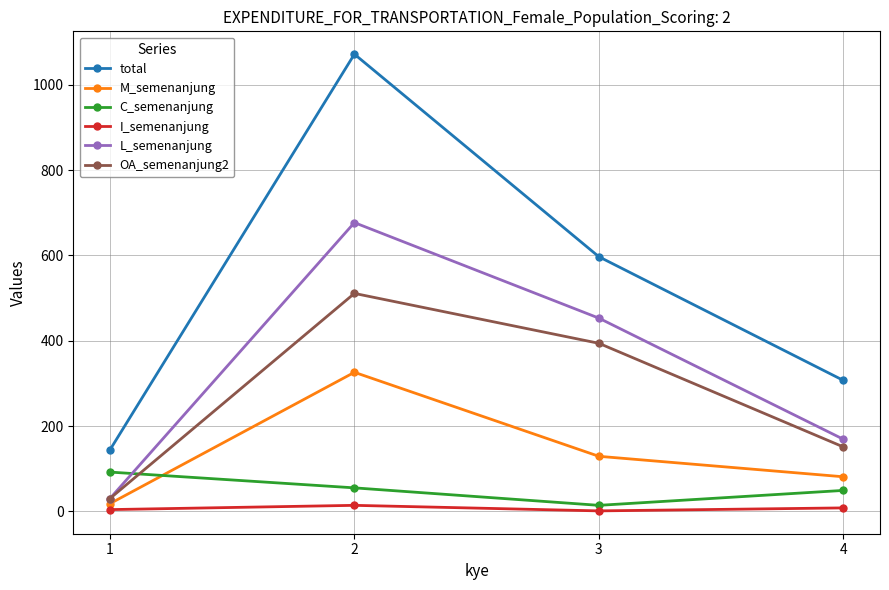

What is the difference between the maximum and minimum values in the I_semenanjung series?

13